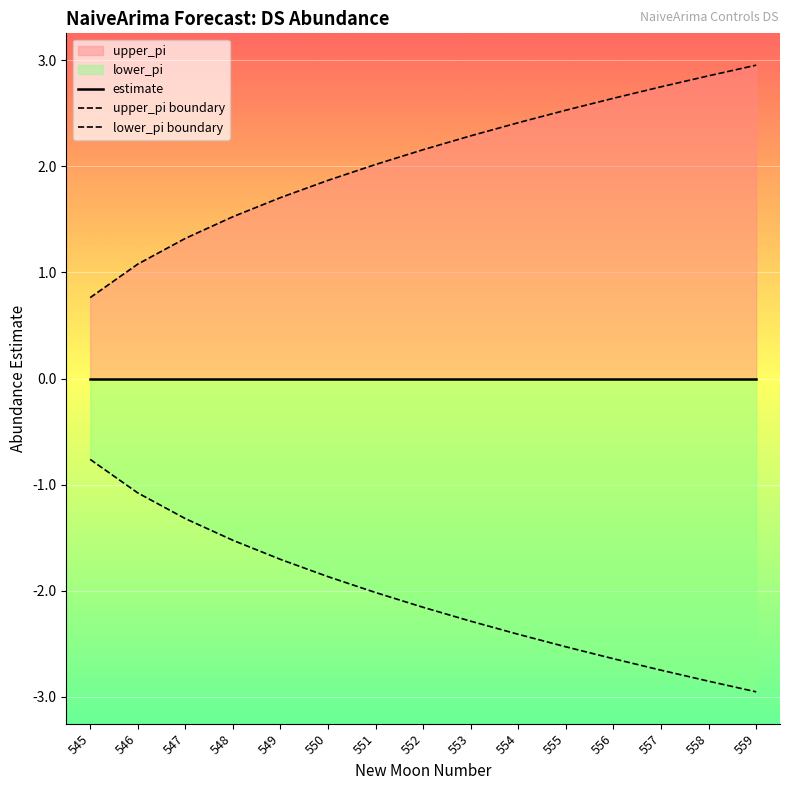

How many lines are shown in the chart?

3